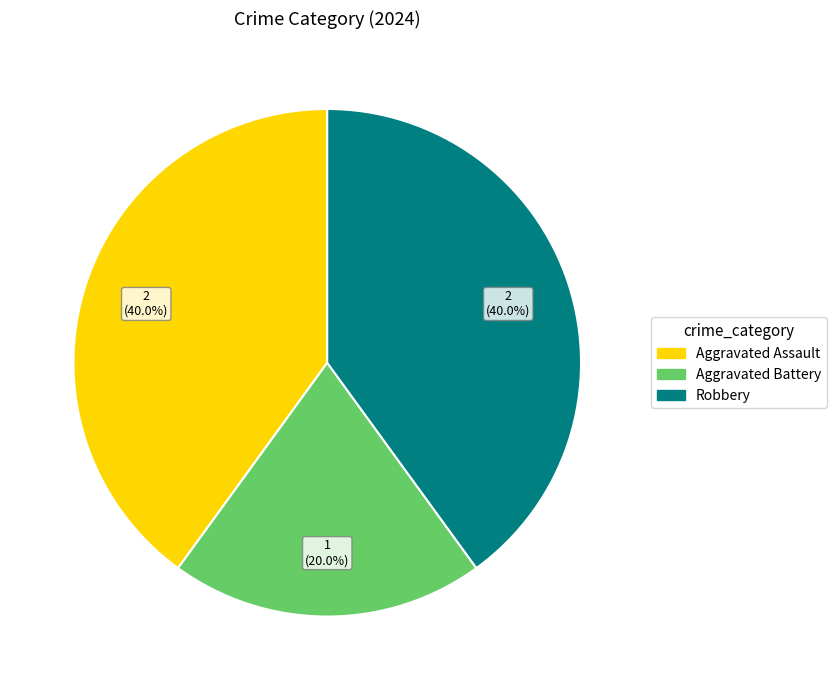

Which has a higher value, Aggravated Battery or Robbery?

Robbery